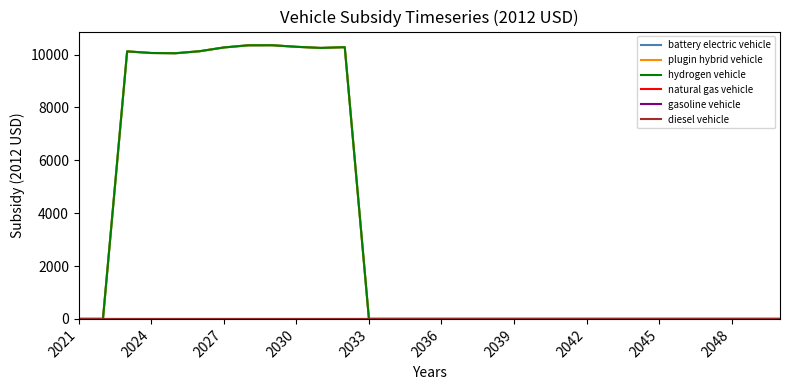

Which series has the largest total across all categories?

battery electric vehicle